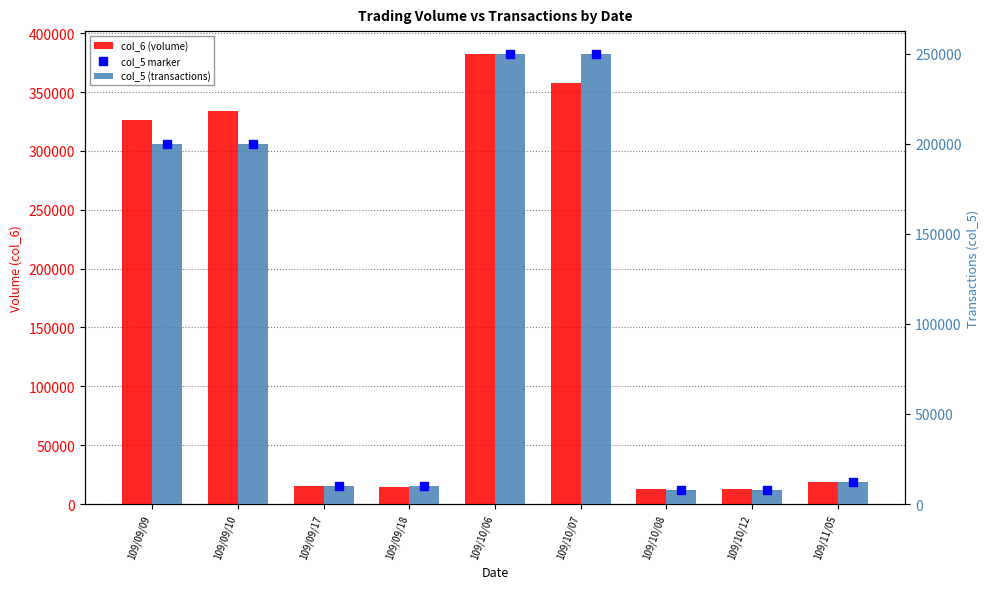

At how many categories does at least one series exceed 19100?

4